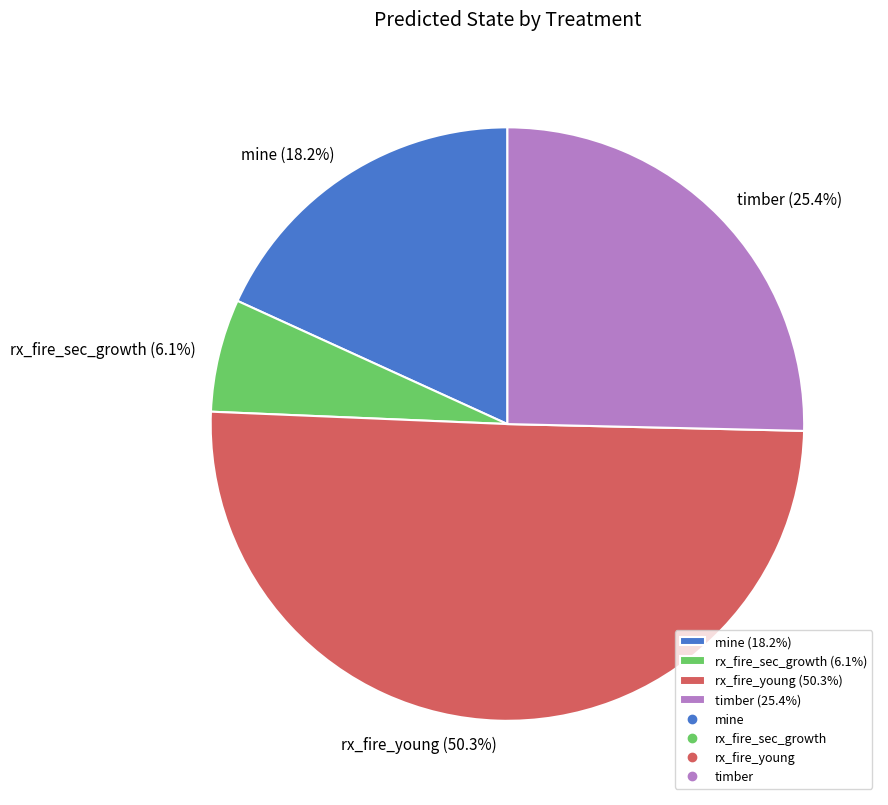

The rx_fire_young slice represents 58% of the pie. True or false?

False